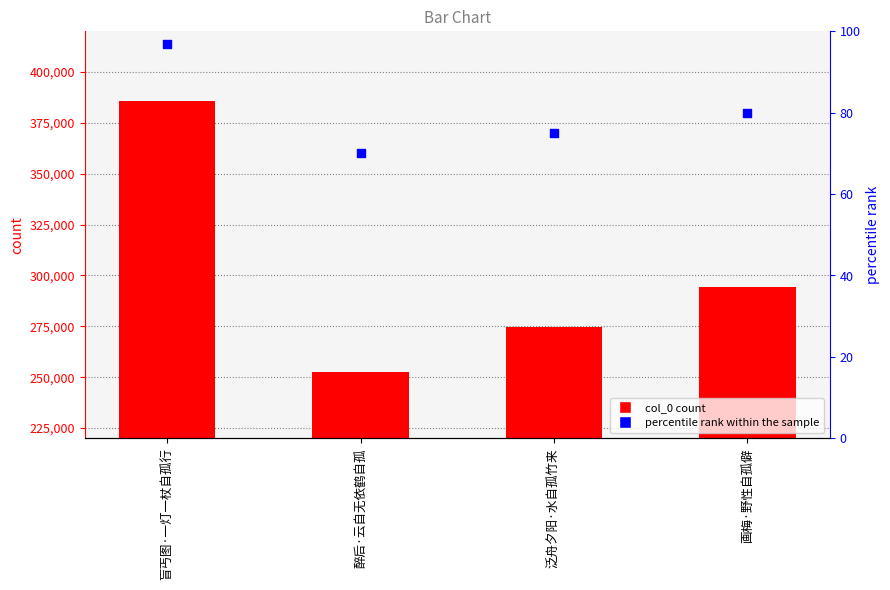

At which category is the sum across all series the highest?

盲丐图·一灯一杖自孤行